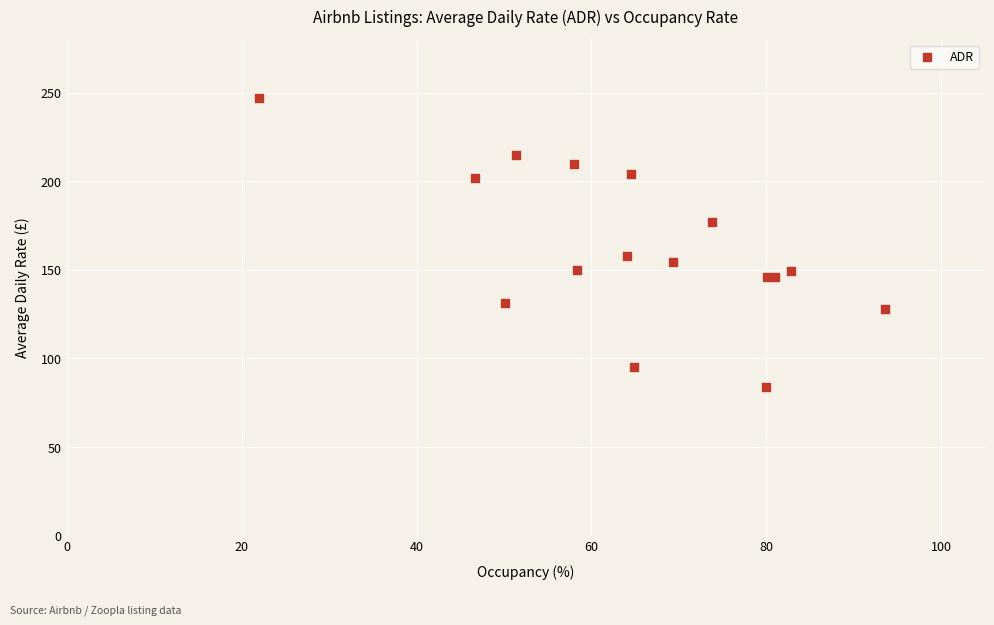

What Y value in the scatter plot is closest to 165?

158.0